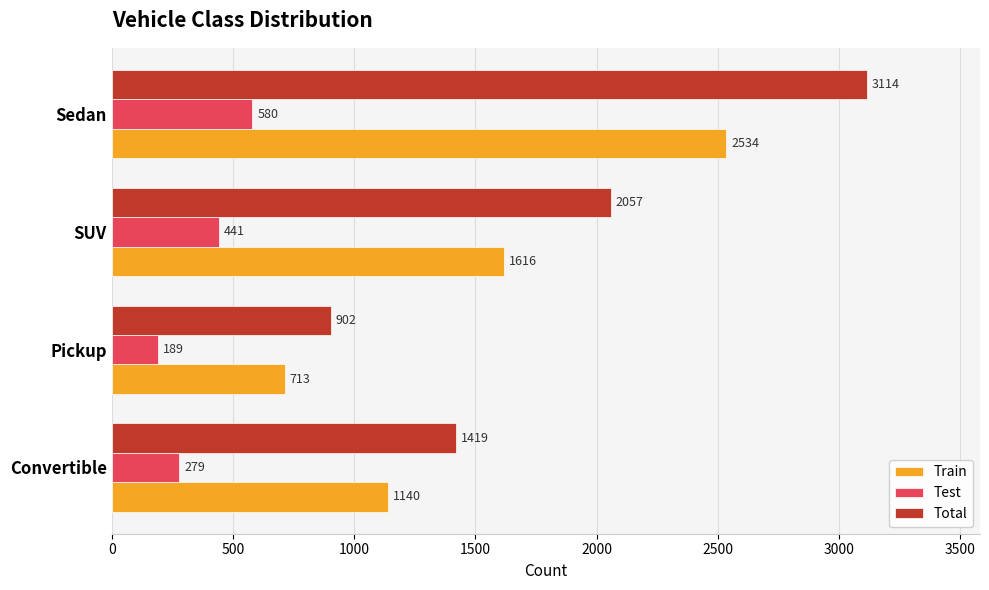

Where is Test nearest to the value 384?

SUV